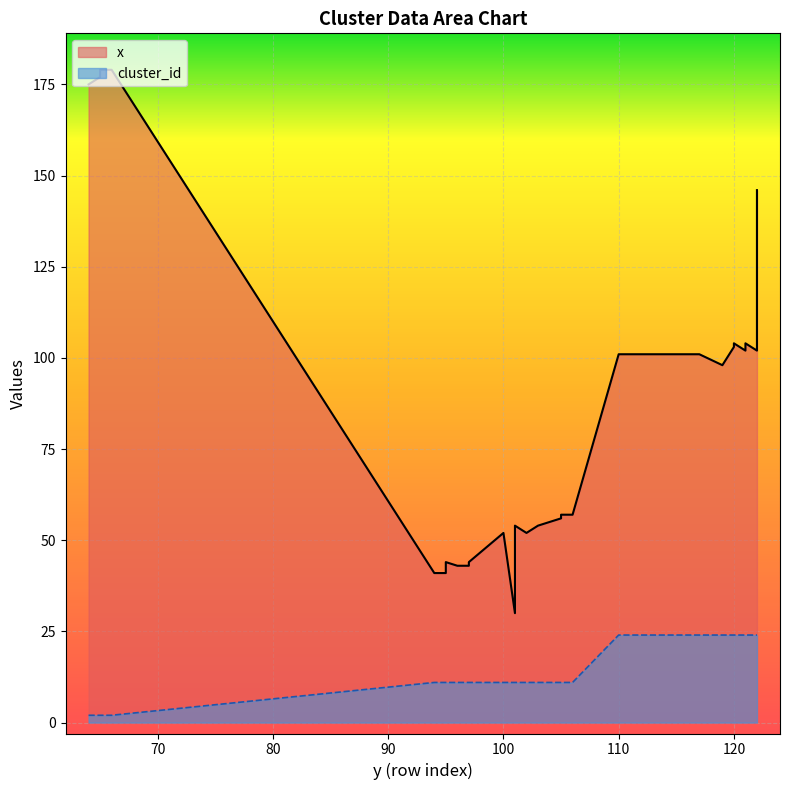

Reading right to left, what are all the values shown in this chart?

x: 122=146	122=104	122=103	122=102	121=104	121=103	121=102	120=104	120=103	119=98	117=101	110=101	106=57	105=57	105=56	103=54	102=52	101=54	101=52	101=30	100=52	97=44	97=43	96=43	95=44	95=41	94=41	66=179	65=179	65=177	64=175
cluster_id: 122=24	122=24	122=24	122=24	121=24	121=24	121=24	120=24	120=24	119=24	117=24	110=24	106=11	105=11	105=11	103=11	102=11	101=11	101=11	101=11	100=11	97=11	97=11	96=11	95=11	95=11	94=11	66=2	65=2	65=2	64=2